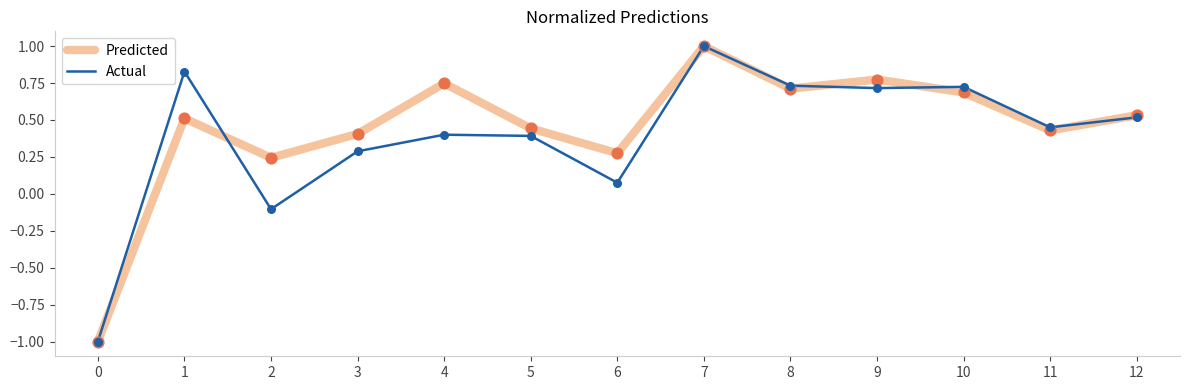

Is the value of Actual at 2 greater than the value of Predicted at 5?

No